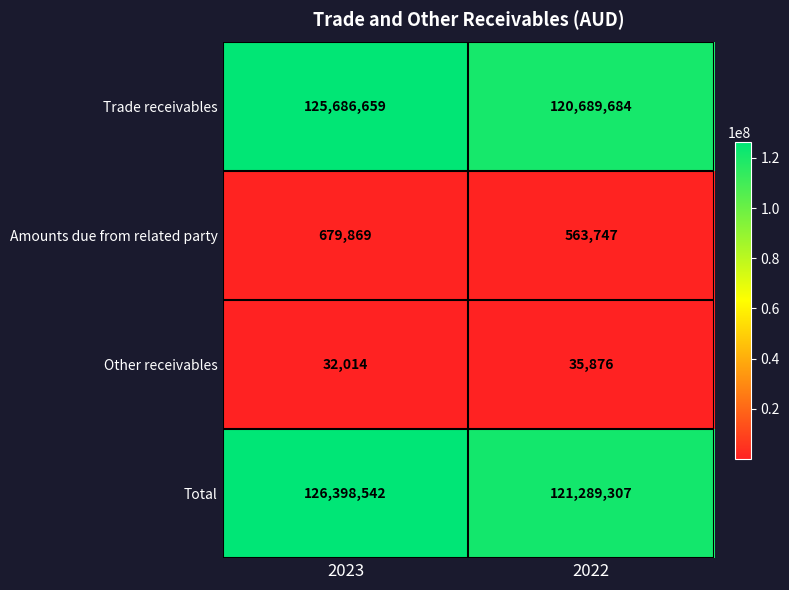

Which series has the largest range (max minus min)?

Total